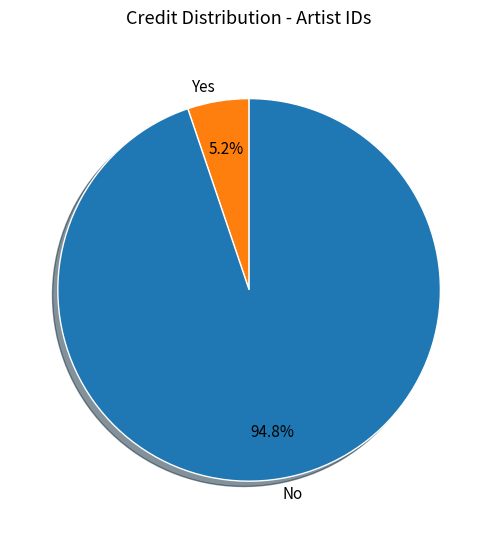

Is the sum of No and Yes greater than half?

Yes